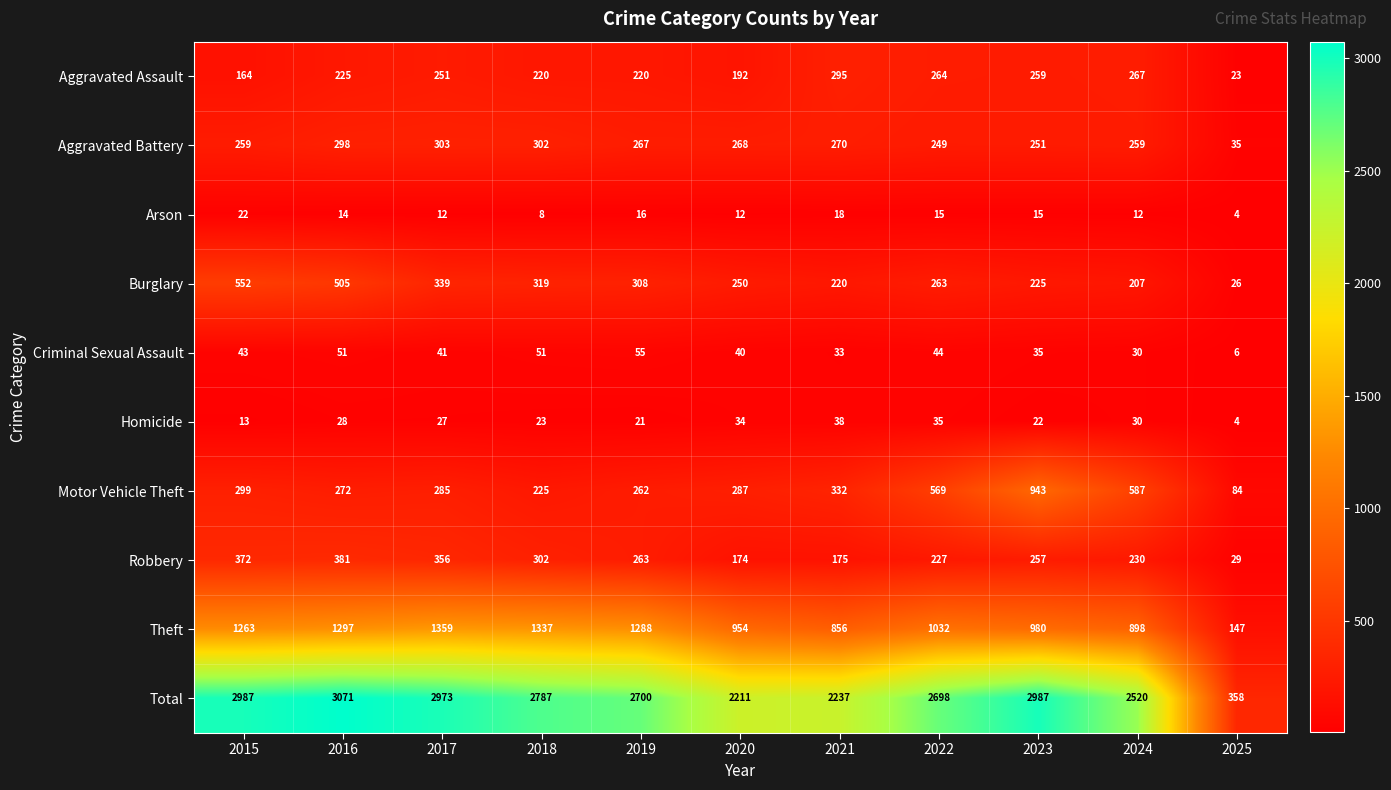

Rank the series at 2023 from lowest to highest value.

Arson, Homicide, Criminal Sexual Assault, Burglary, Aggravated Battery, Robbery, Aggravated Assault, Motor Vehicle Theft, Theft, Total